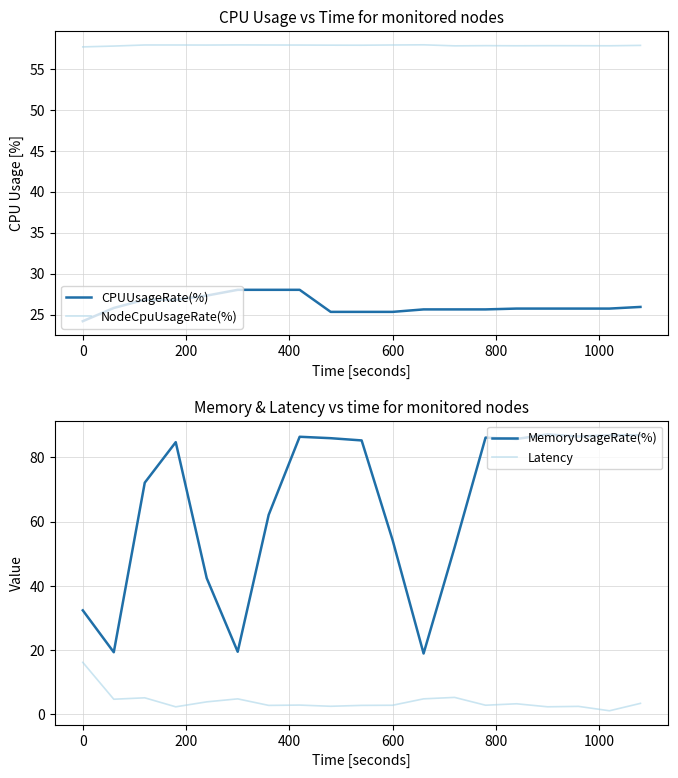

What is the highest value of the MemoryUsageRate(%) series?

87.1